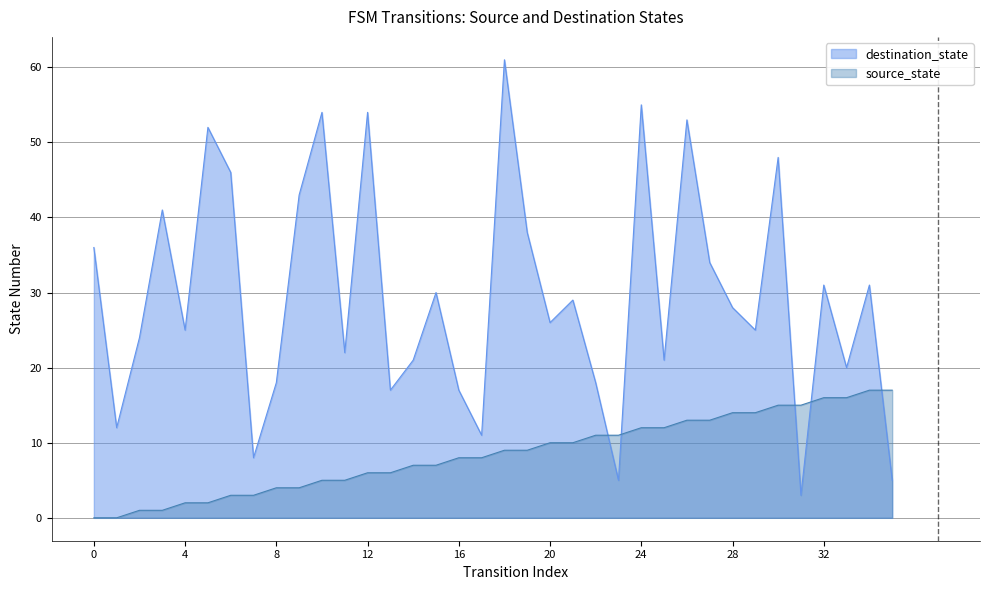

True or false: destination_state has more than 2 interior local peaks.

True